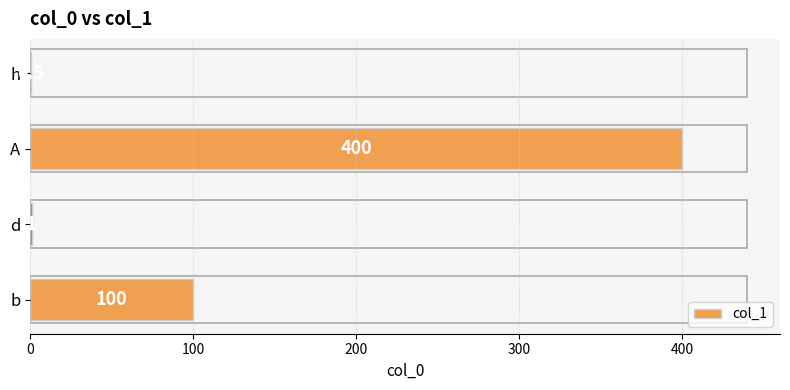

Which label corresponds to the largest value in the chart?

A